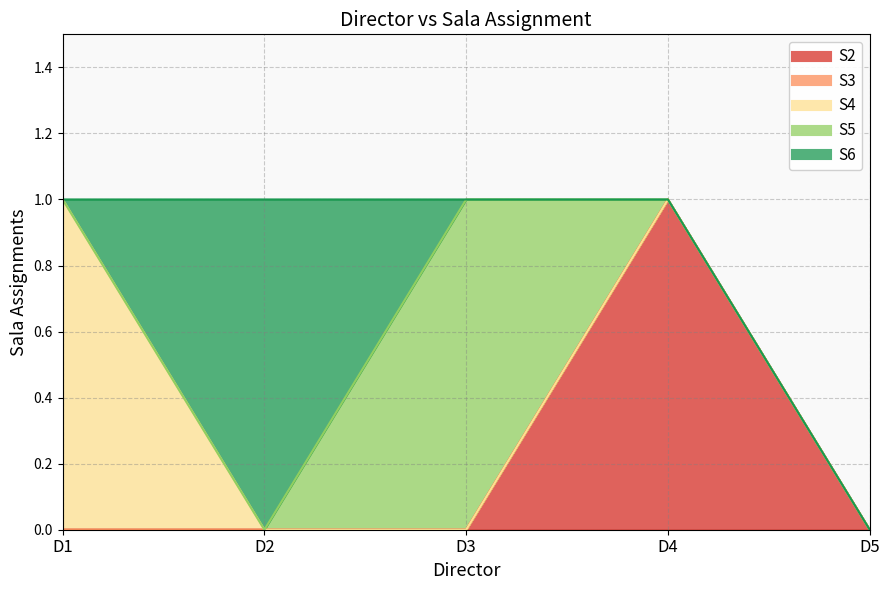

How many lines are shown in the chart?

5